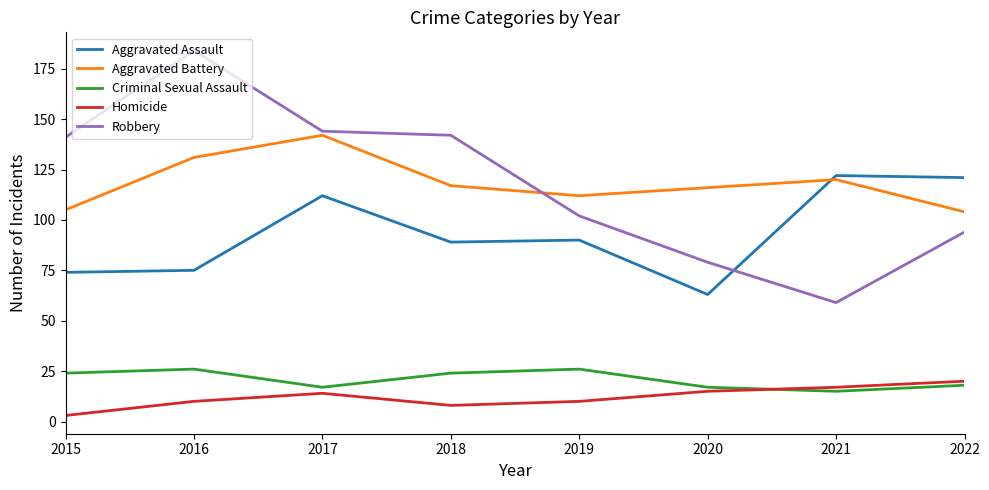

Is it true that Aggravated Battery equals 74 at 2021?

False